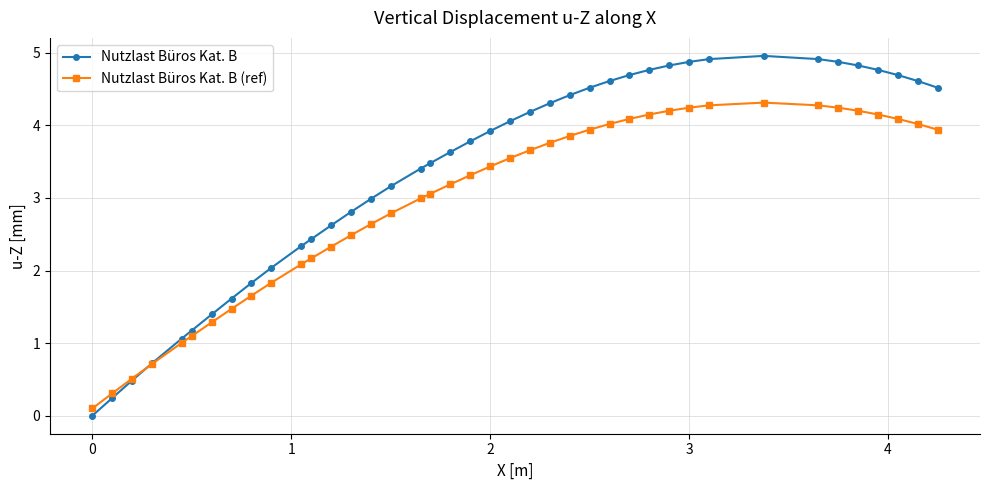

Rank the series by their average value, from lowest to highest.

Nutzlast Büros Kat. B (ref), Nutzlast Büros Kat. B